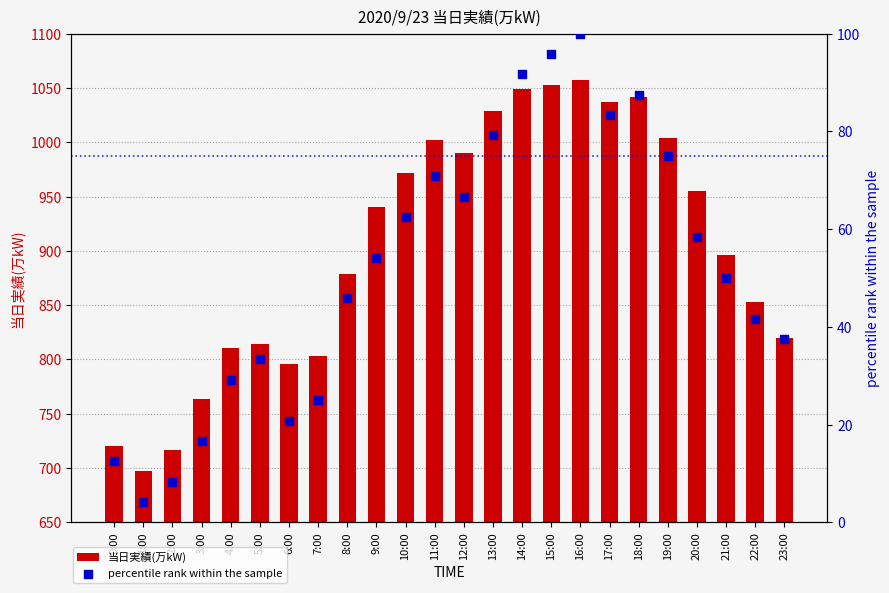

What are all the series names shown in the legend?

当日実績(万kW), percentile rank within the sample